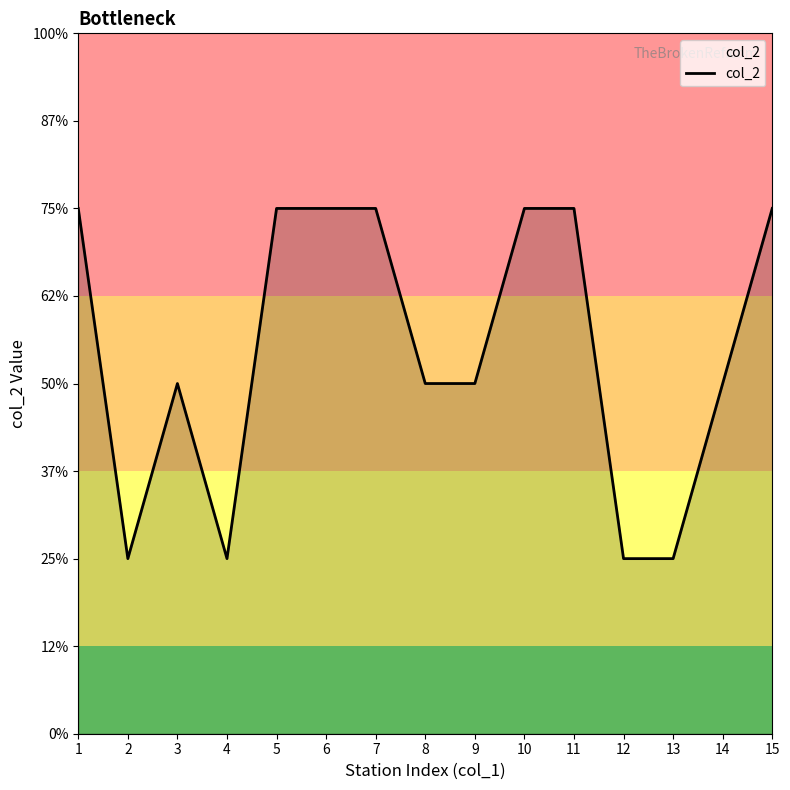

List the labels in order of value, smallest first.

2, 4, 12, 13, 3, 8, 9, 14, 1, 5, 6, 7, 10, 11, 15